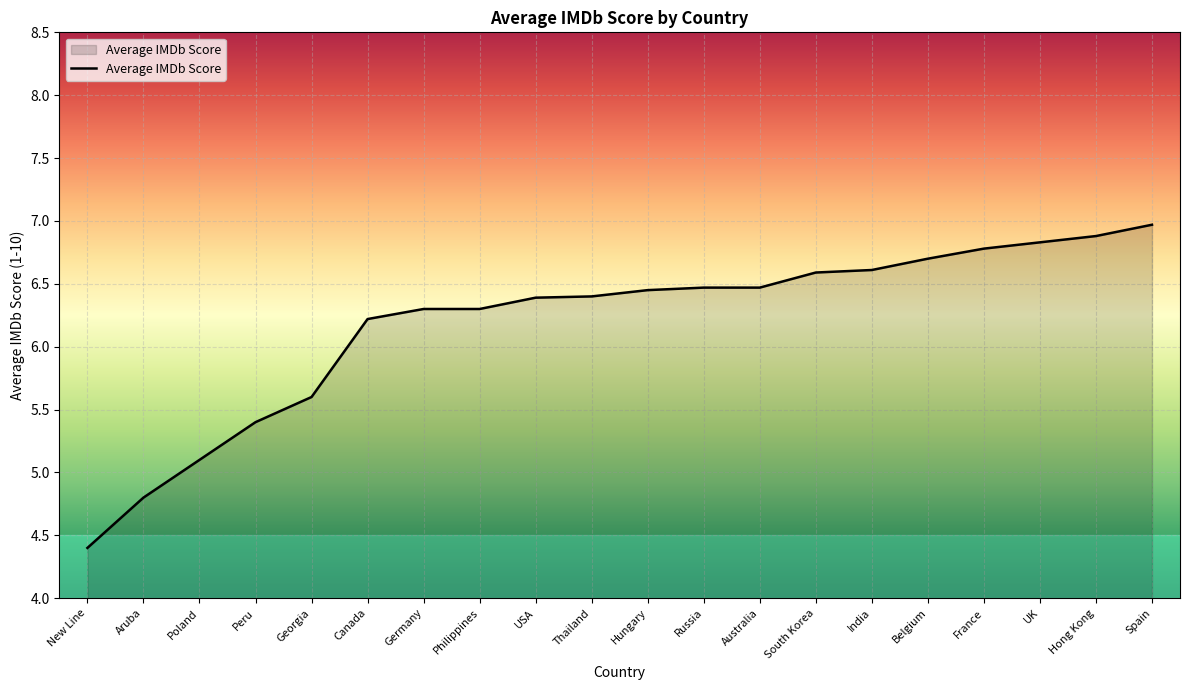

How many lines are shown in the chart?

1